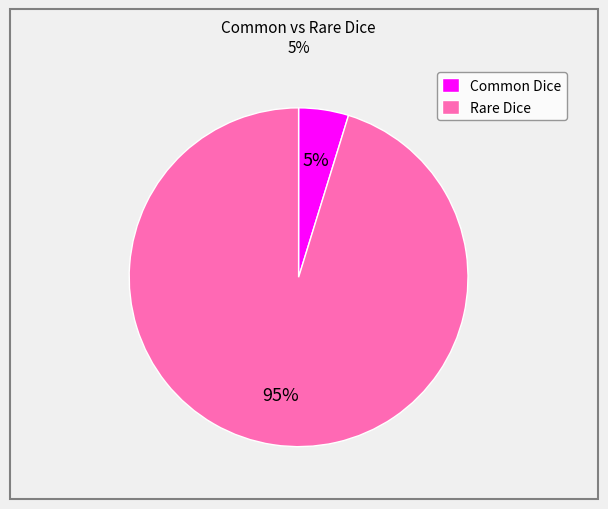

Is it true that Common Dice is 5% of the pie?

True